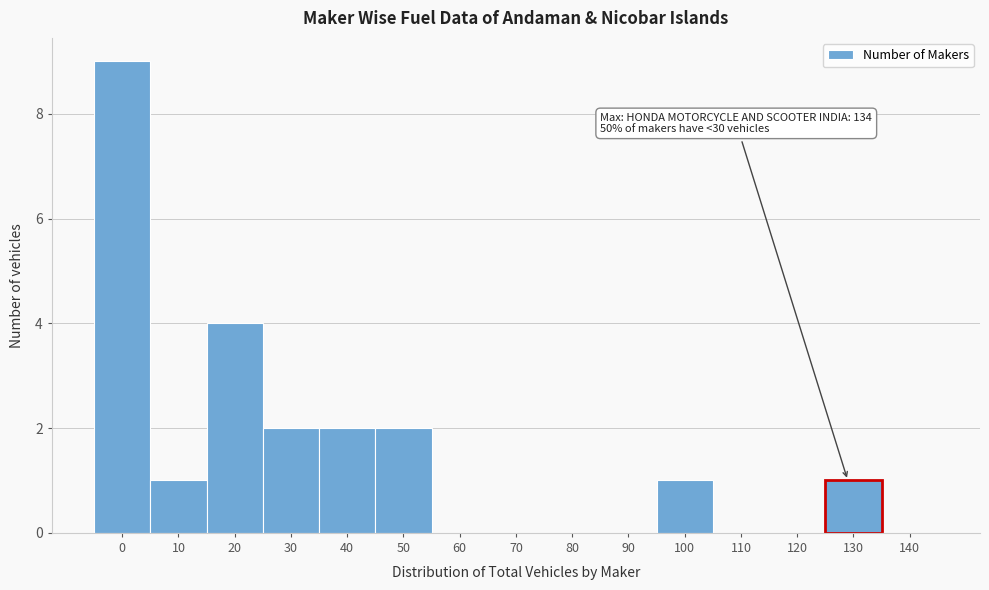

Reading left to right, transcribe all the data shown in this chart.

0=9	10=1	20=4	30=2	40=2	50=2	60=0	70=0	80=0	90=0	100=1	110=0	120=0	130=1	140=0